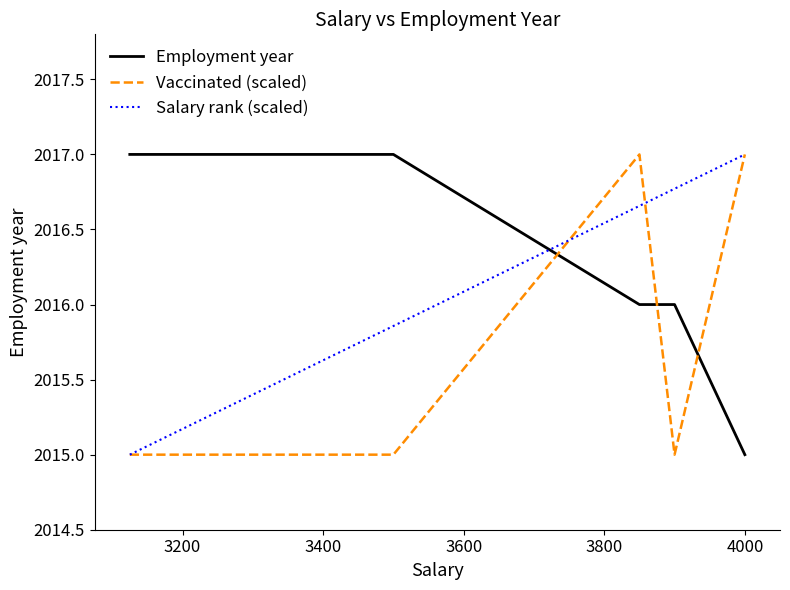

What is the difference between the second highest and minimum values in the Salary rank (scaled) series?

1.8